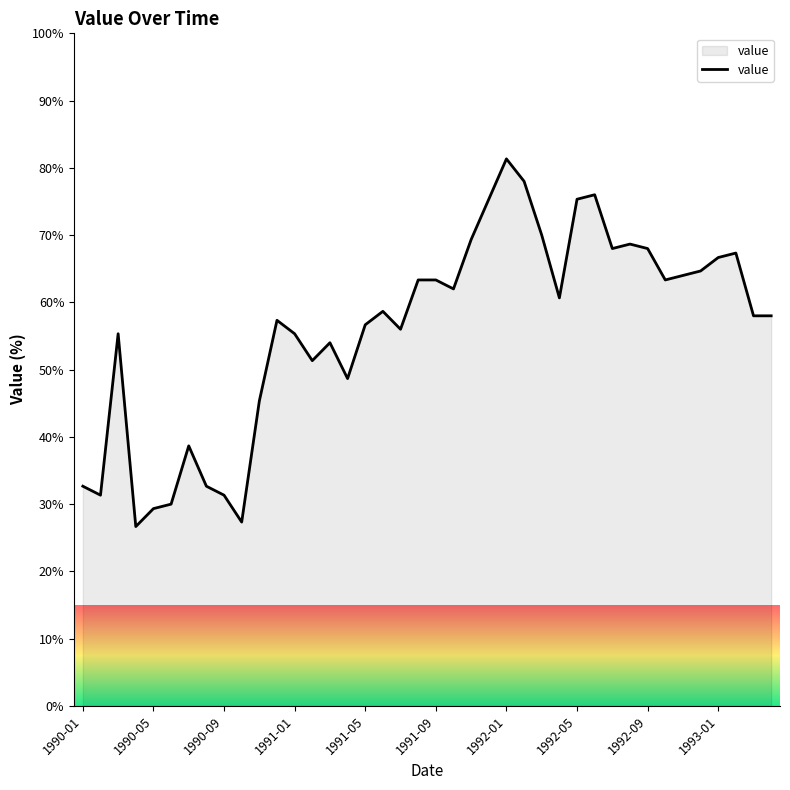

What is the minimum value shown in the chart?

26.7